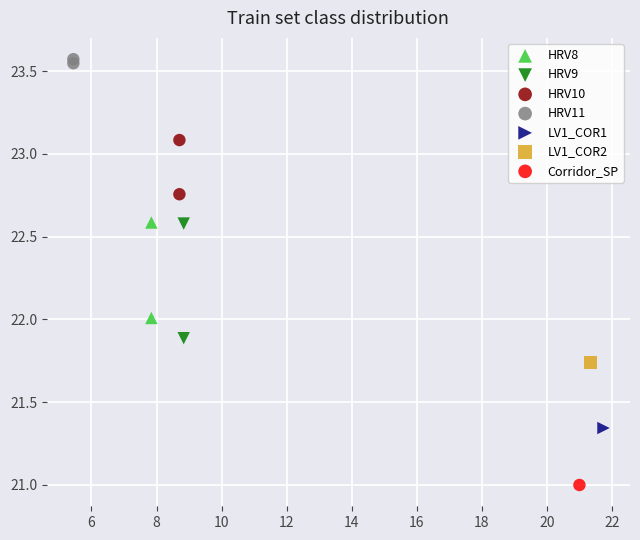

What are all the series names shown in the legend?

HRV8, HRV9, HRV10, HRV11, LV1_COR1, LV1_COR2, Corridor_SP